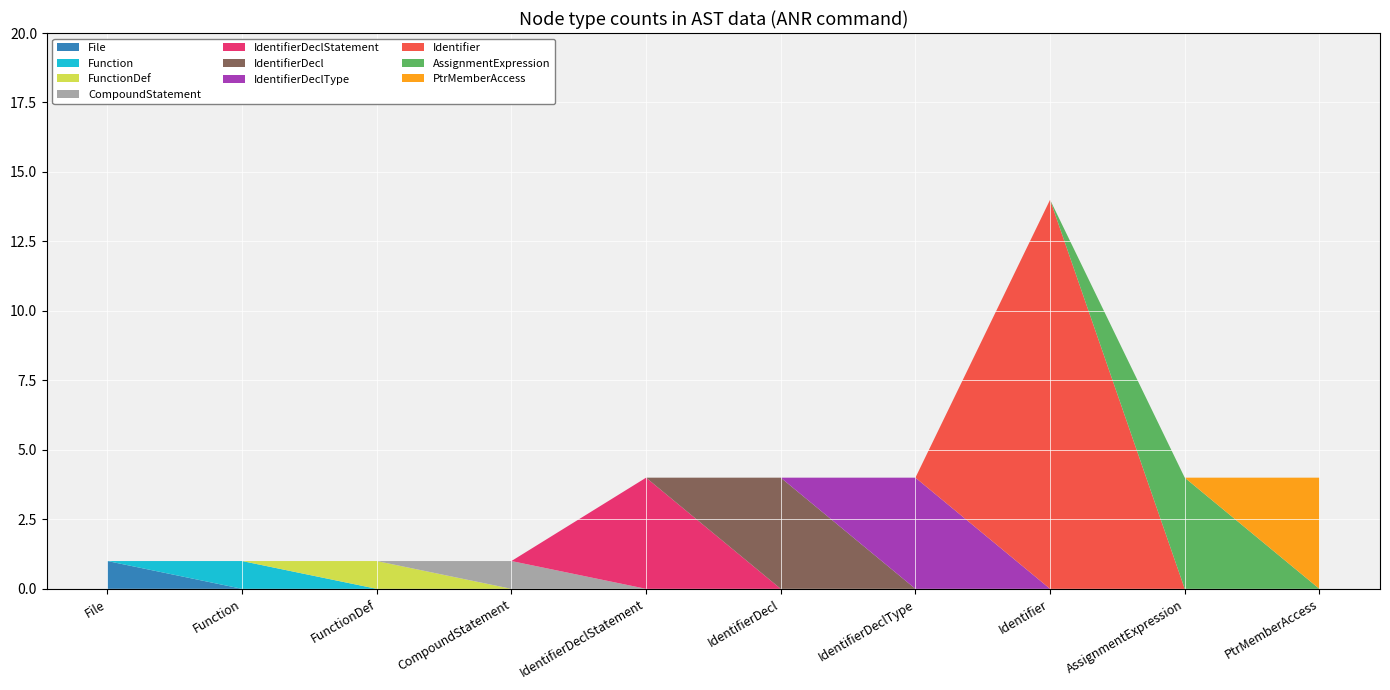

Reading left to right, what are all the values shown in this chart?

childNum_0: 0	0	0	0	0	0	0	0	0	0
childNum_1: 0	0	0	0	0	0	0	1	0	0
childNum_2: 0	0	0	0	0	0	0	0	2	0
childNum_ANR_count: 1	1	1	1	4	4	4	14	4	4
isCFGNode_count: 0	0	0	0	4	0	0	0	0	0
key_range: 1	2	3	4	5	6	7	10	4	3